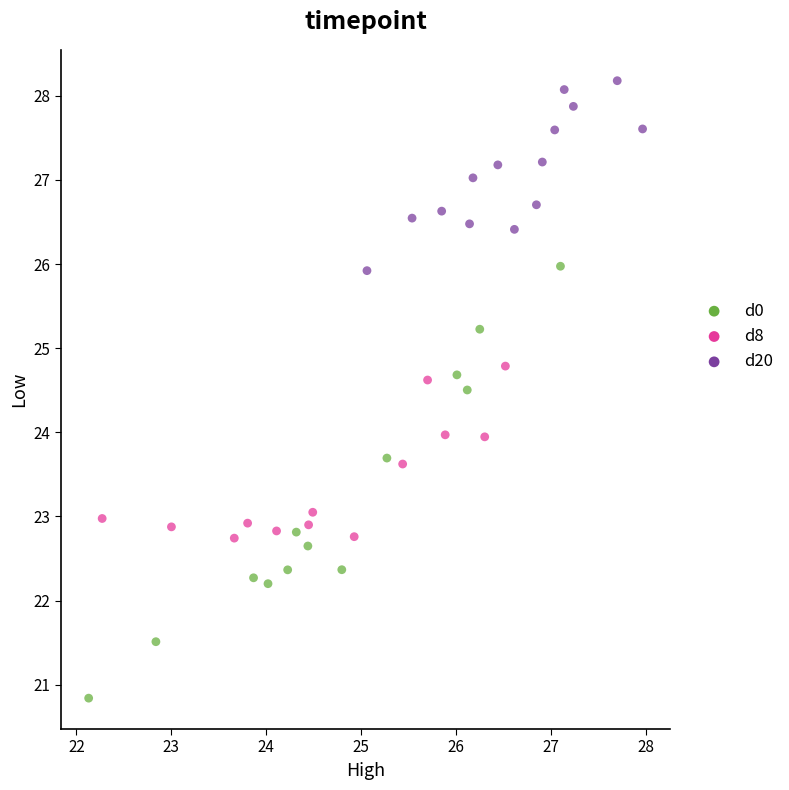

Which series contains the lowest Y value?

d0